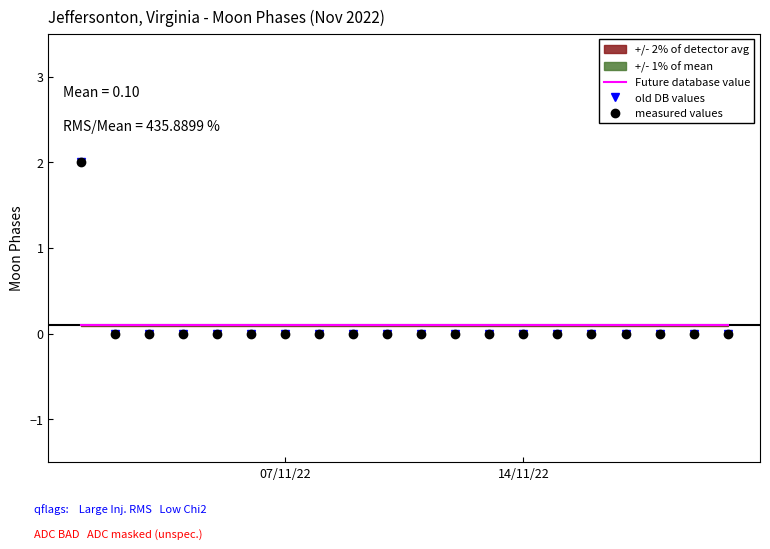

What is the average value of the Future database value series?

0.1